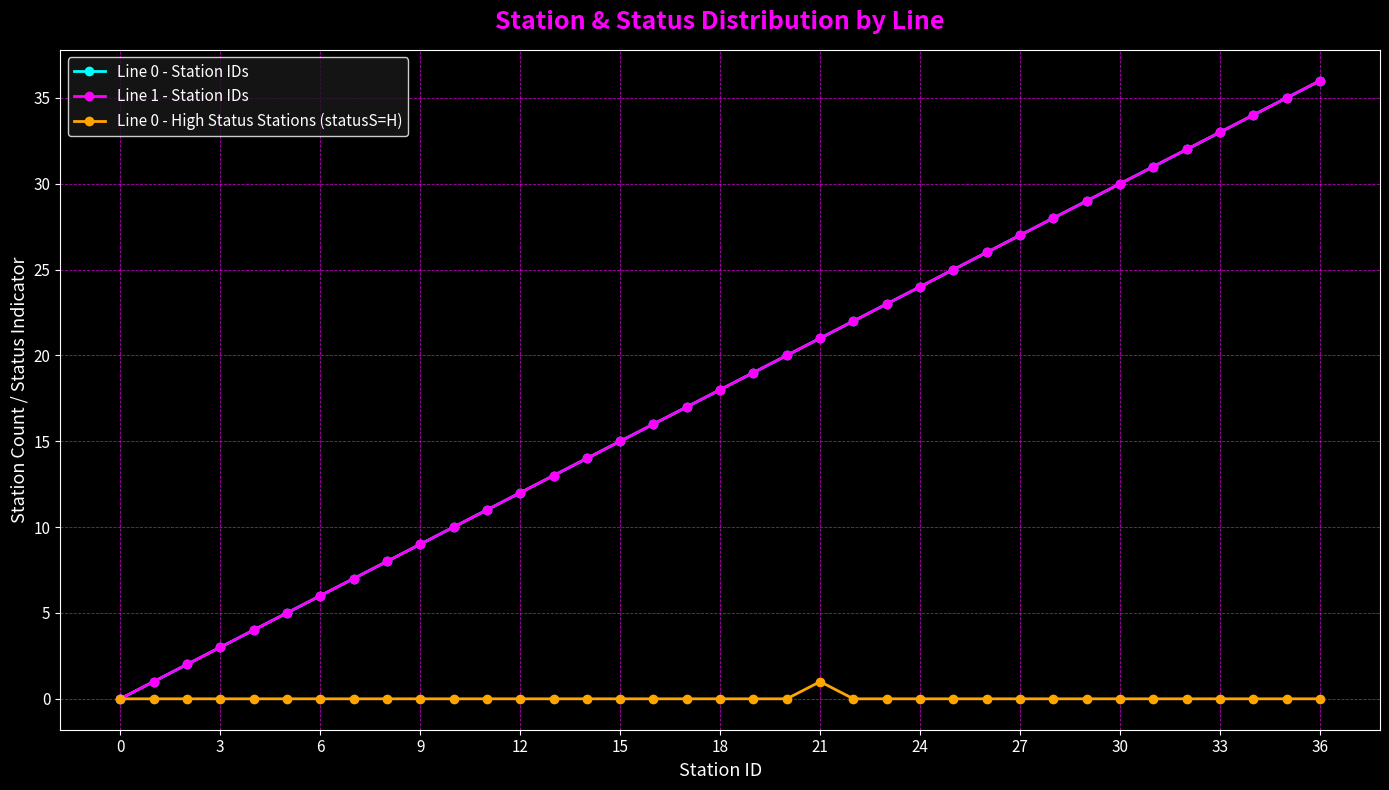

What is the sum of all Line 0 - High Status Stations (statusS=H) values?

1